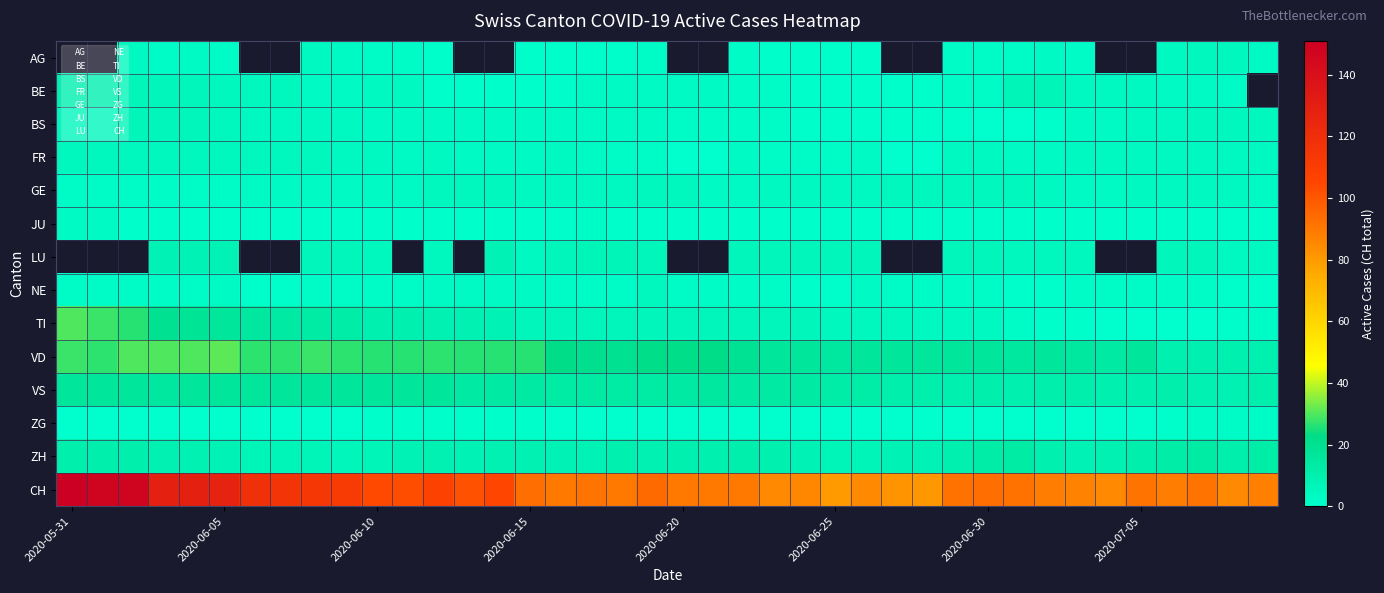

Which series has the widest spread of values?

CH